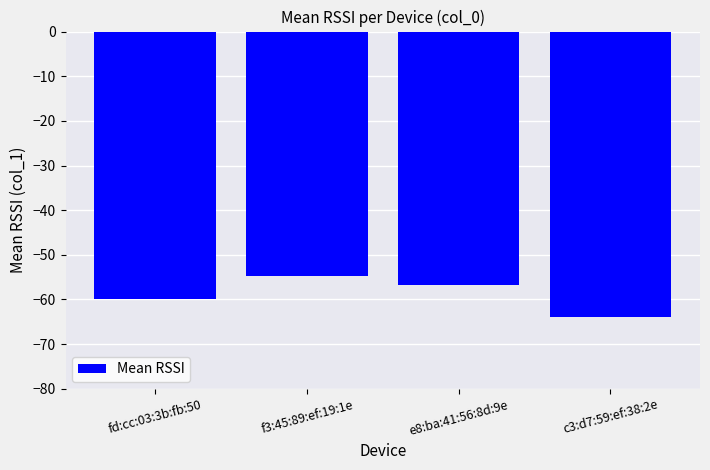

What is the minimum value shown in the chart?

-63.9